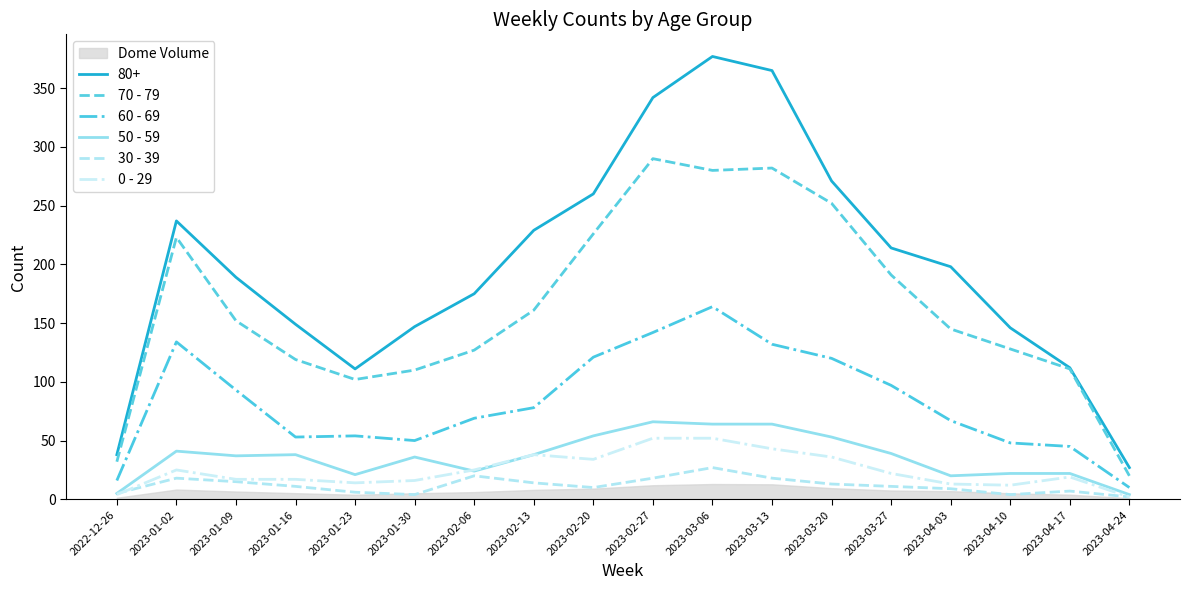

True or false: 60 - 69 and 80+ intersect in this chart.

False